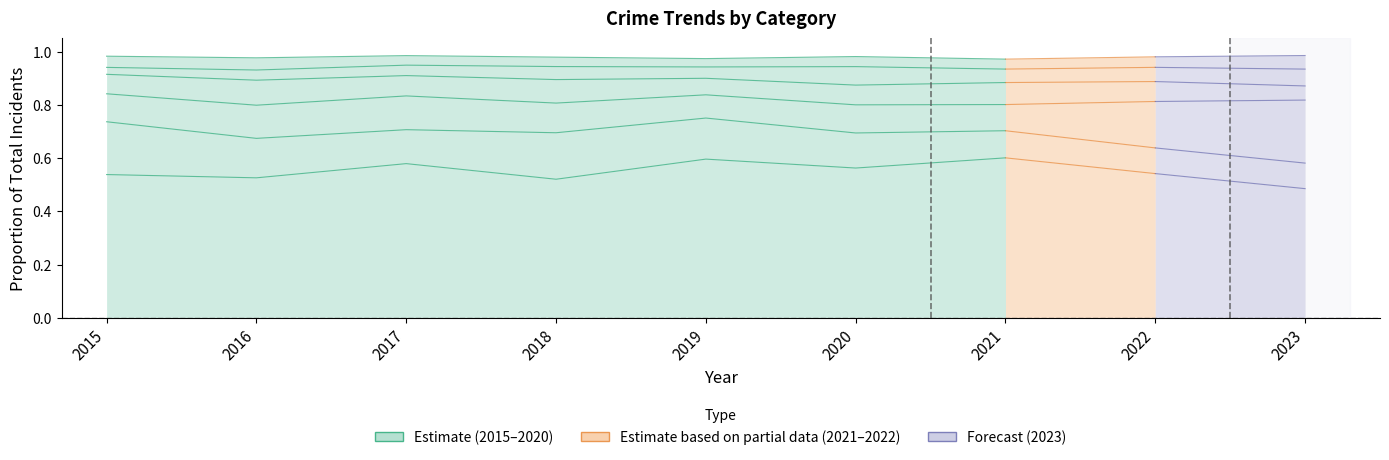

True or false: there are more than 2 points higher than both neighbors.

False